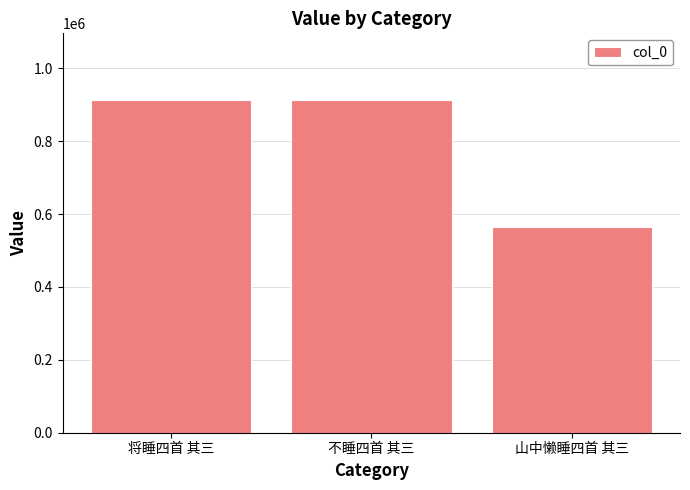

What position from the right is 不睡四首 其三?

2